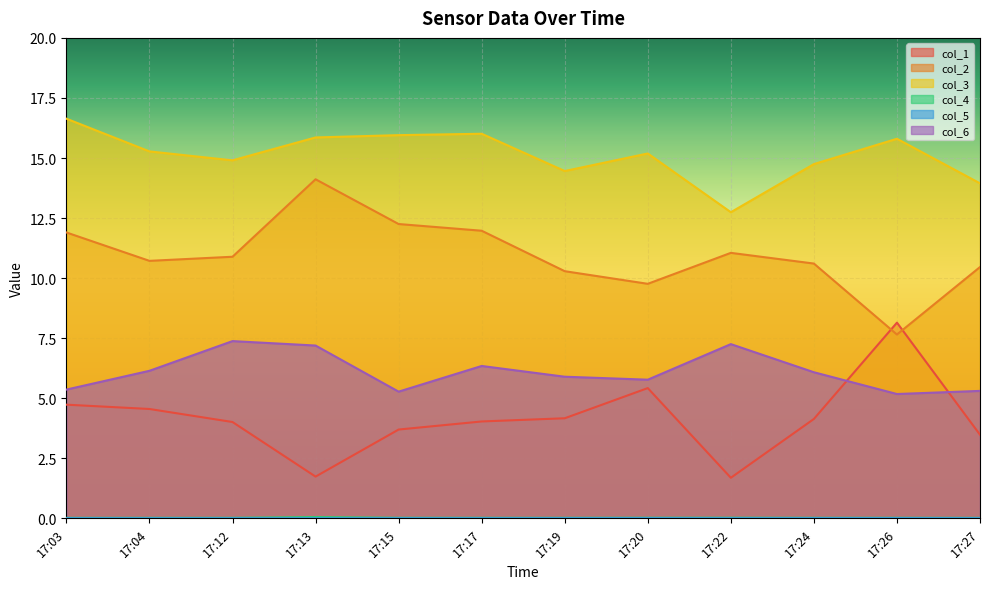

Is the value of col_6 at 17:27 greater than the value of col_1 at 17:27?

Yes